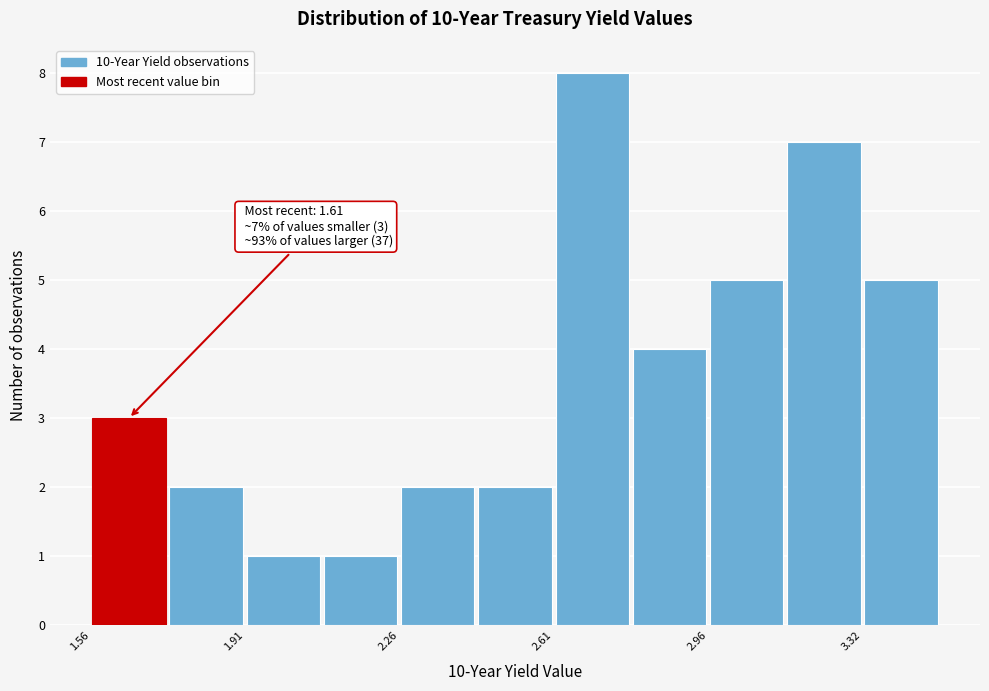

Read against the x-axis, roughly where is the centre of the tallest bar?

2.70